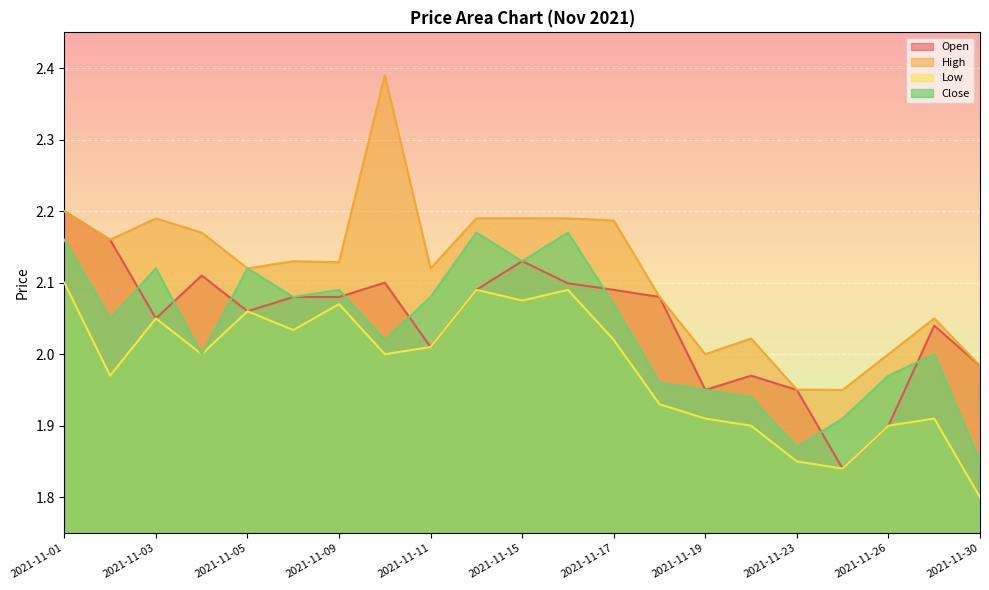

Which series ends up on top after the final intersection of Open and Close?

Open